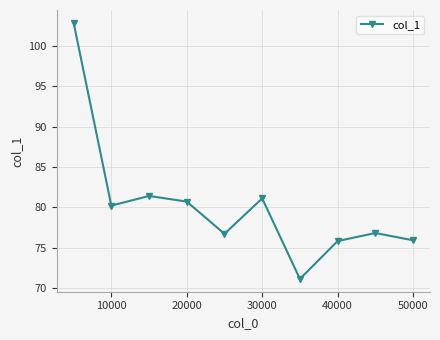

What is the difference between the maximum and minimum values?

31.8